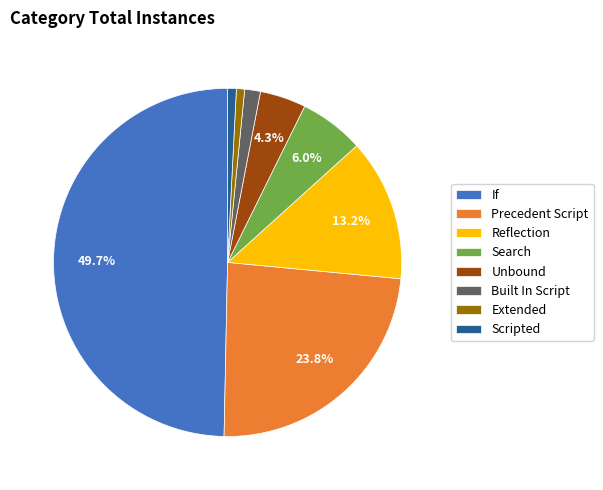

Do Search and Scripted together represent more than half of the pie?

No